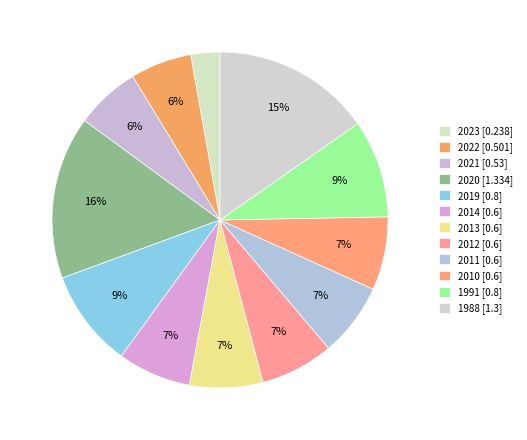

Which slice is the largest?

2020